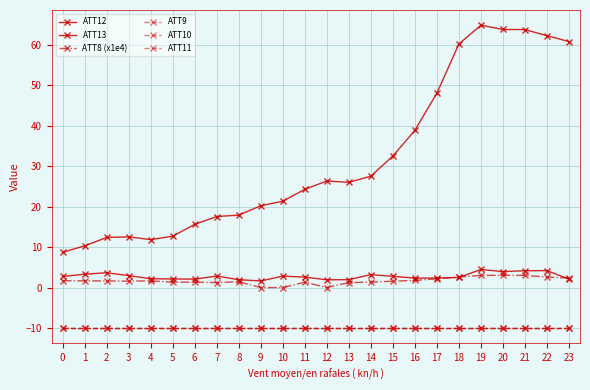

List the labels in order of ATT9 value, largest first.

0, 1, 2, 3, 4, 5, 6, 7, 8, 9, 10, 11, 12, 13, 14, 15, 16, 17, 18, 19, 20, 21, 22, 23